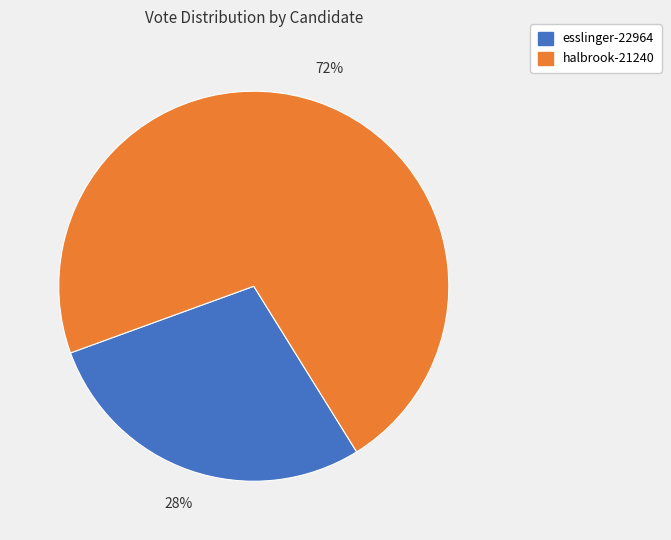

Rank the categories by value from lowest to highest.

esslinger-22964, halbrook-21240